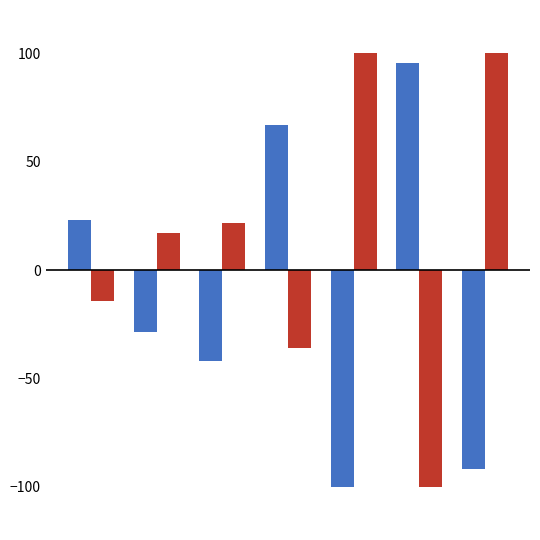

What is the greatest value displayed?

100.0